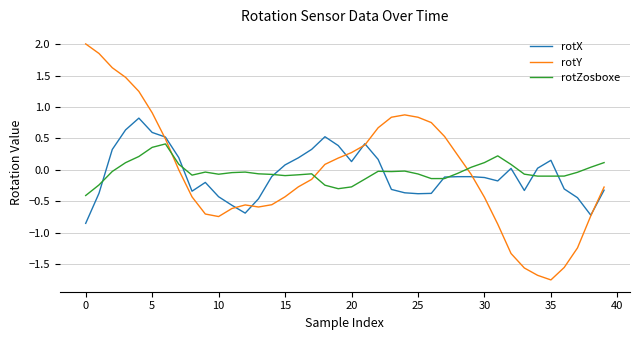

True or false: rotX and rotY intersect in this chart.

True